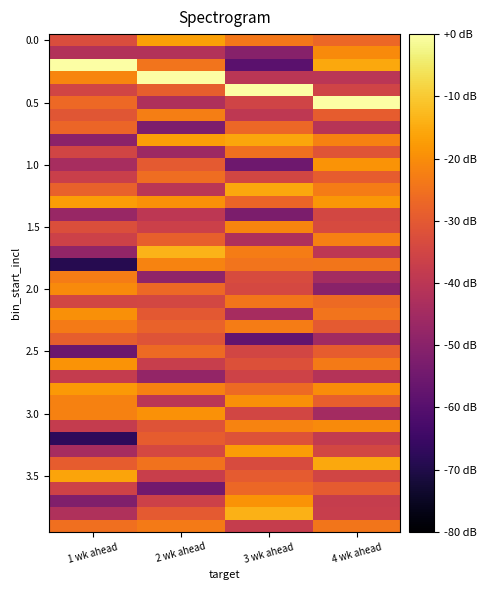

What is the total value across all series at 2 wk ahead?

-1240.5